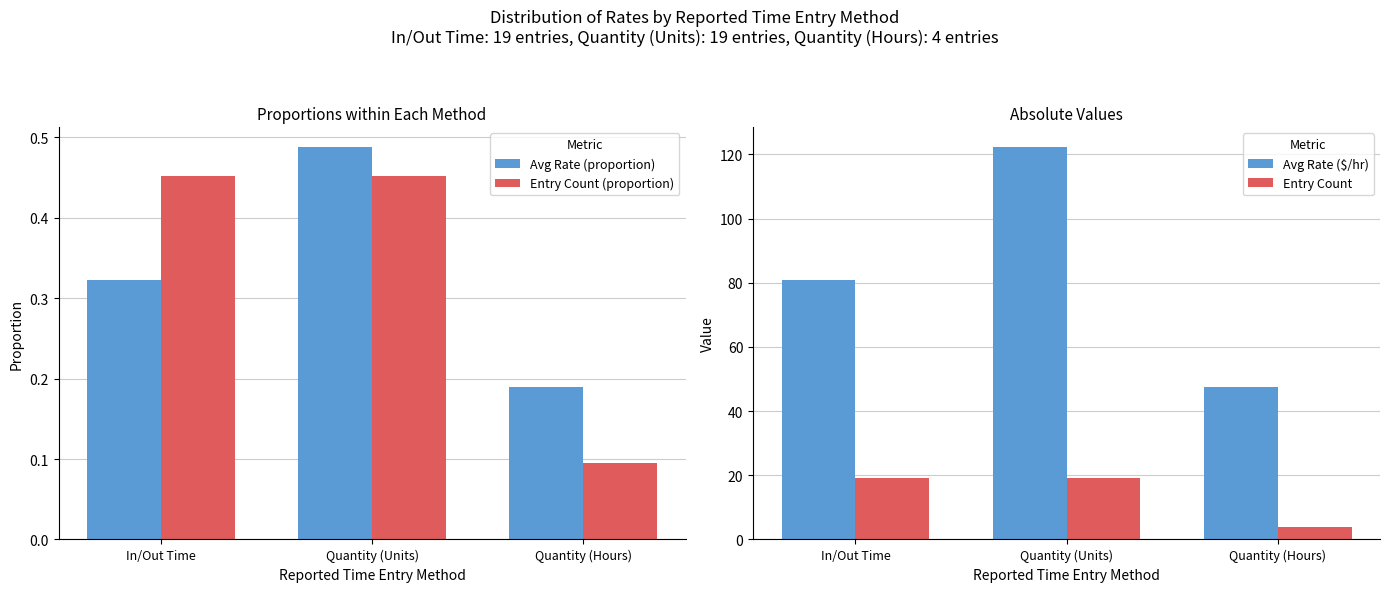

What is the value of the Entry Count bar at the 2nd from the left?

19.0